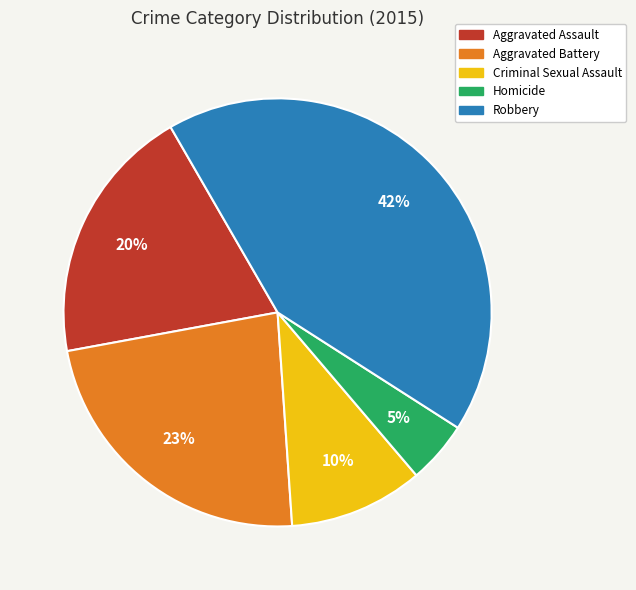

To the nearest percent, what portion does Robbery represent?

42%